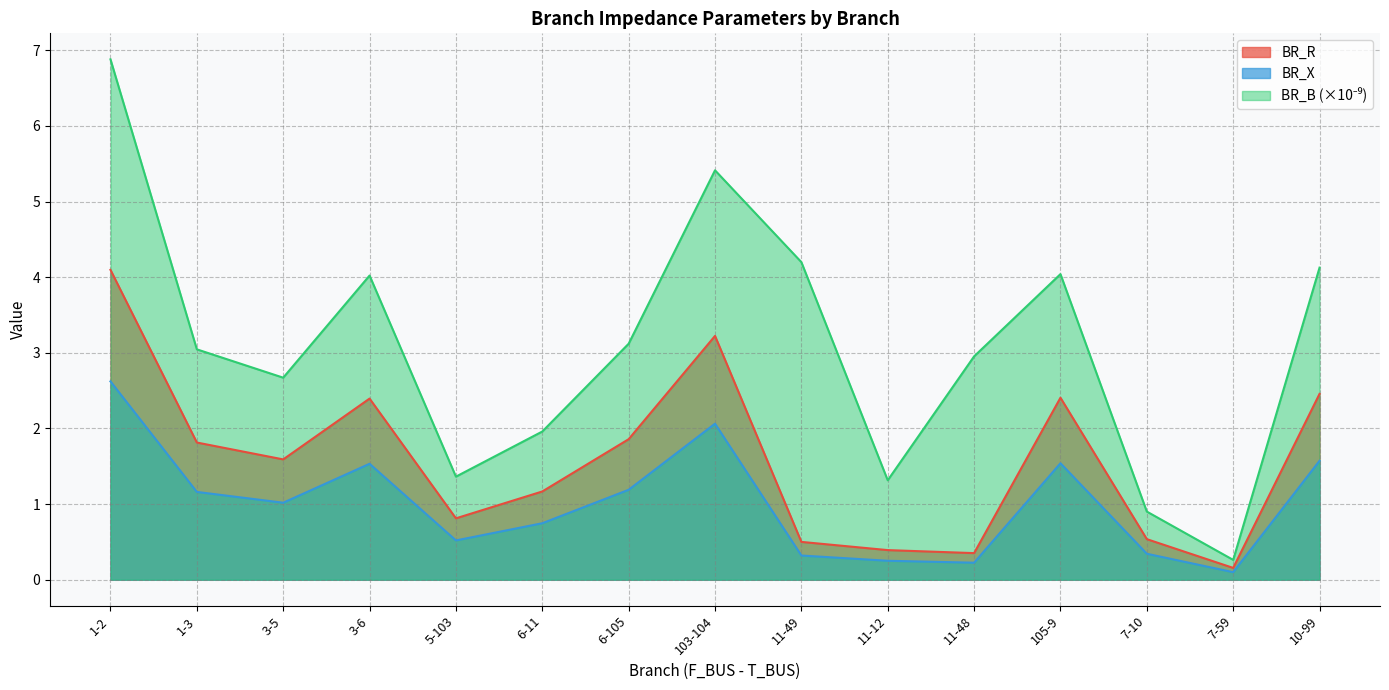

What is the label of the 1st point from the left?

1-2